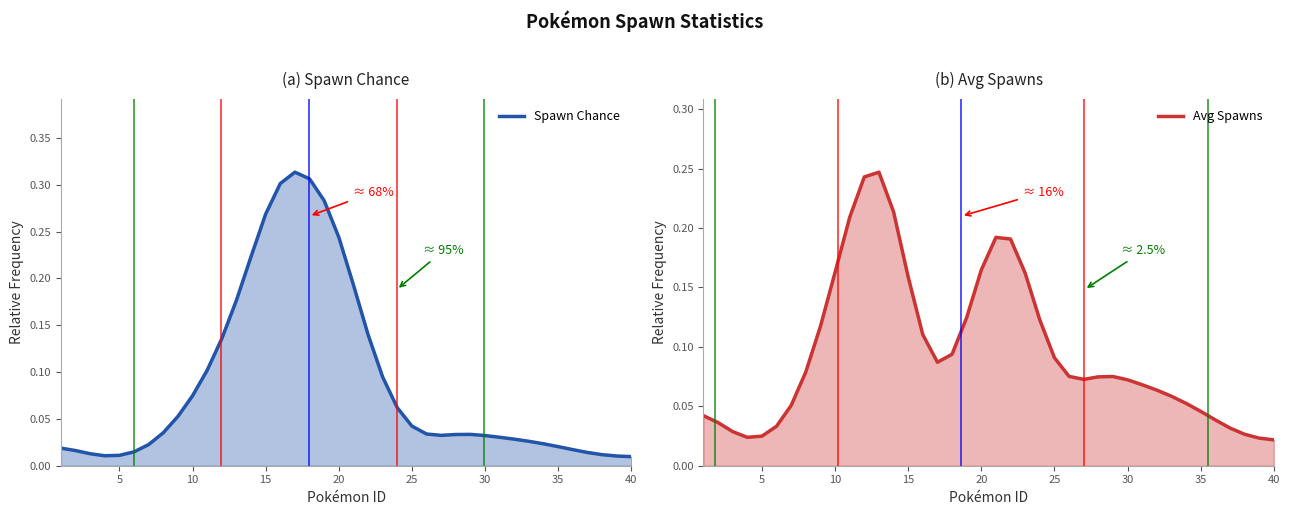

The Avg Spawns series shows 0.0 at 5. True or false?

True